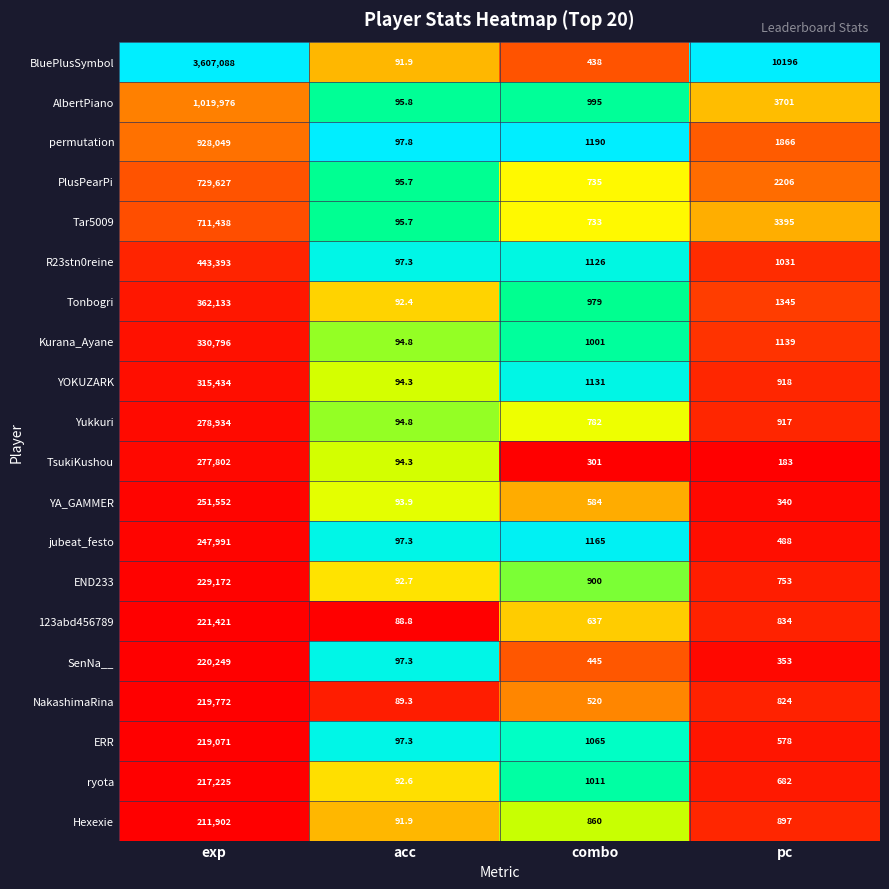

Which category has the lowest value across all series?

acc